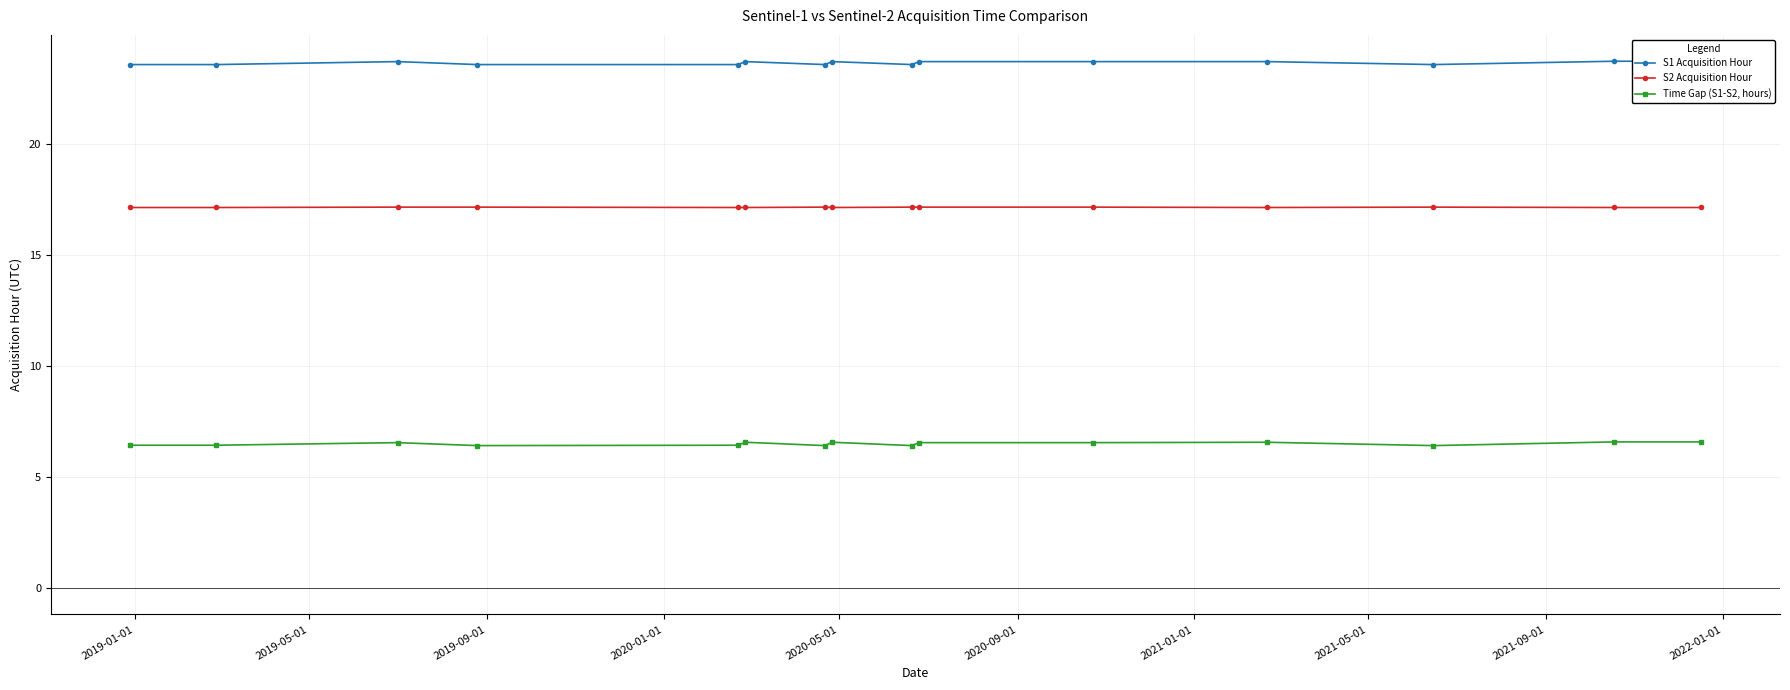

What are all the series names shown in the legend?

S1 Acquisition Hour, S2 Acquisition Hour, Time Gap (S1-S2, hours)